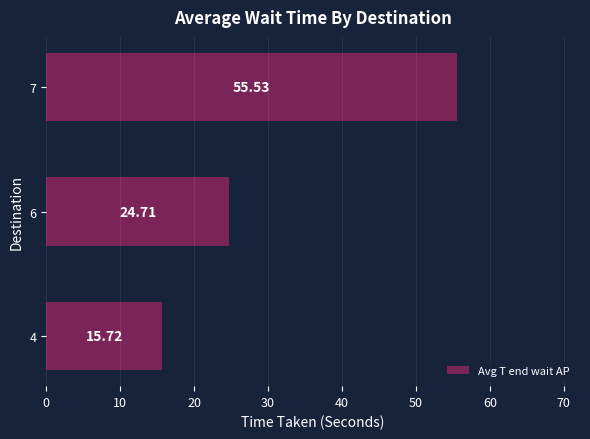

Are the bars horizontal?

Yes